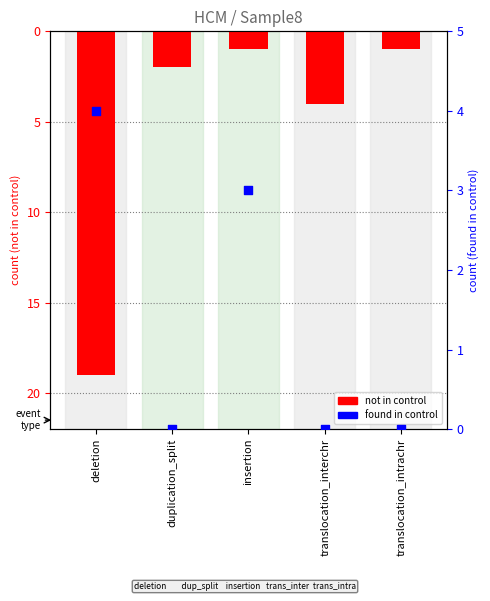

What are all the series names shown in the legend?

not in control, found in control